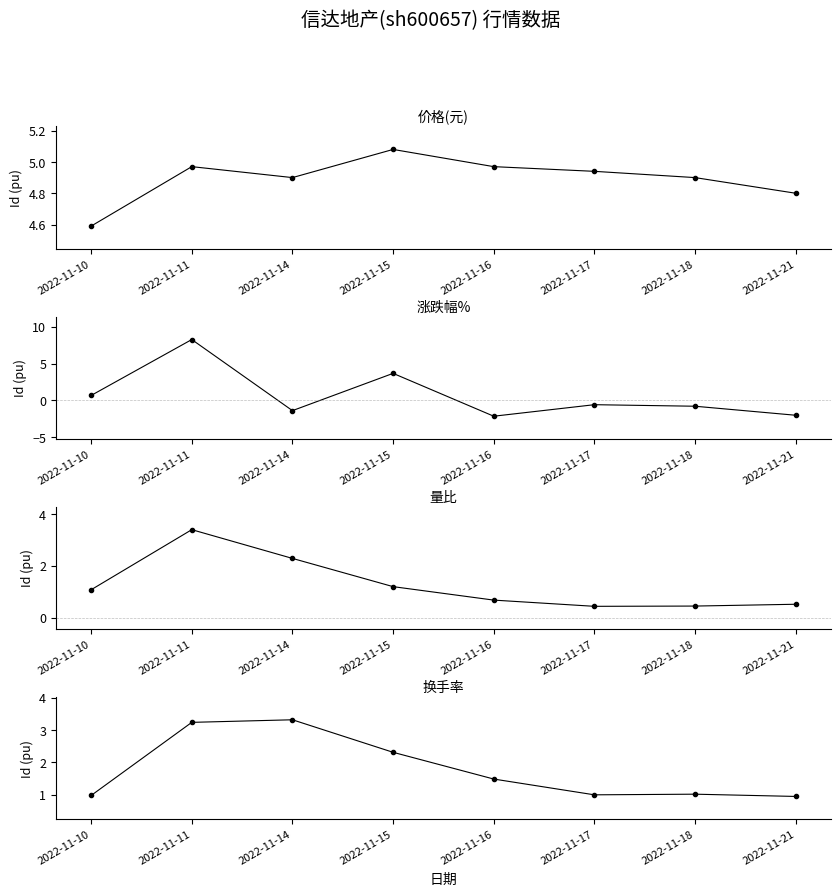

Where is the first local minimum for 价格?

2022-11-14